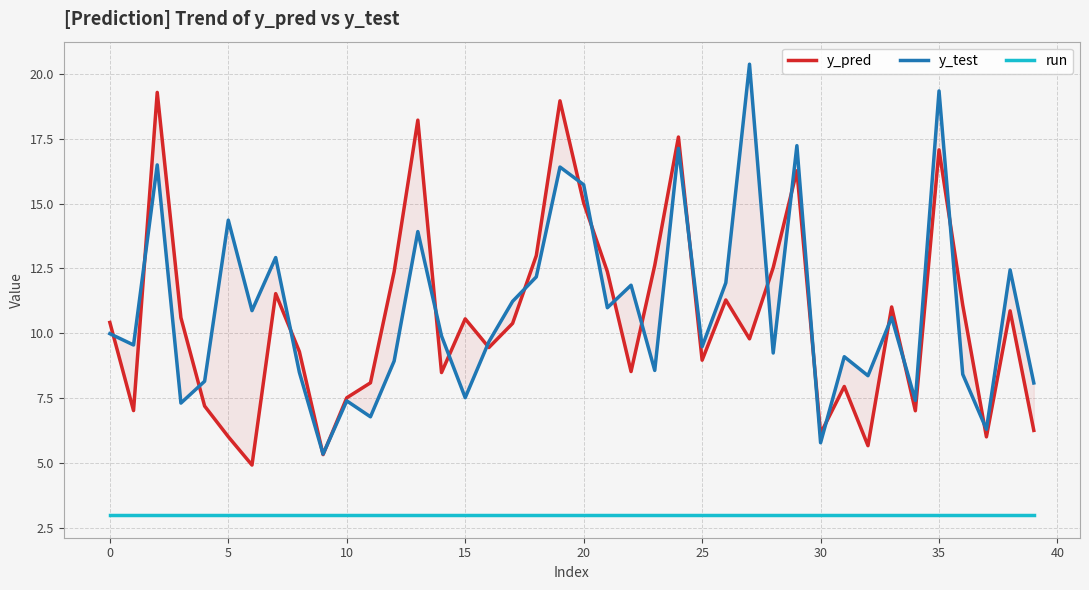

How many interior local valleys does the y_test series have?

14